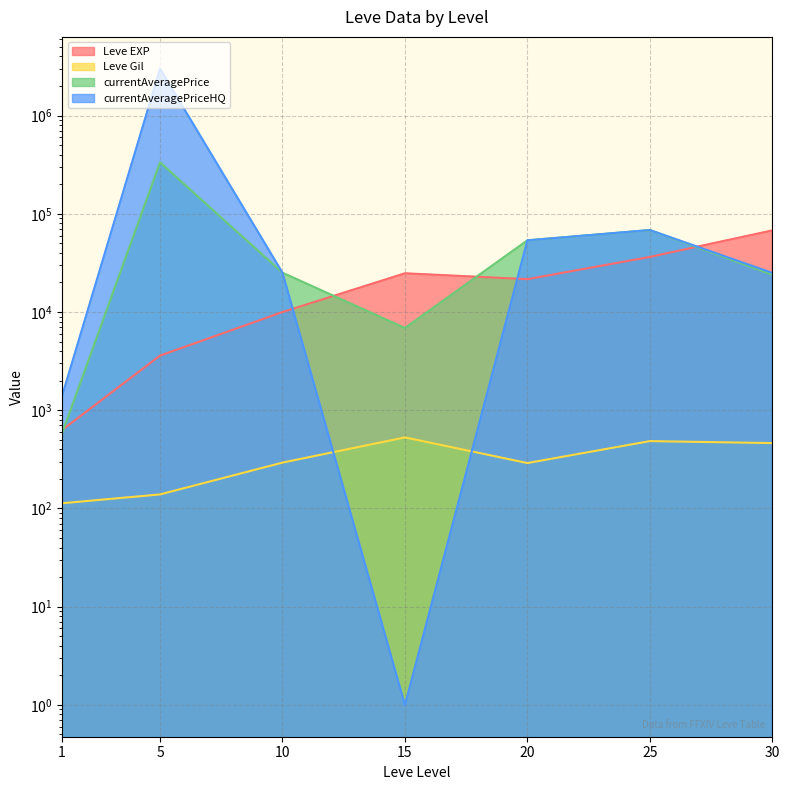

At which category does Leve EXP reach its first local peak?

15